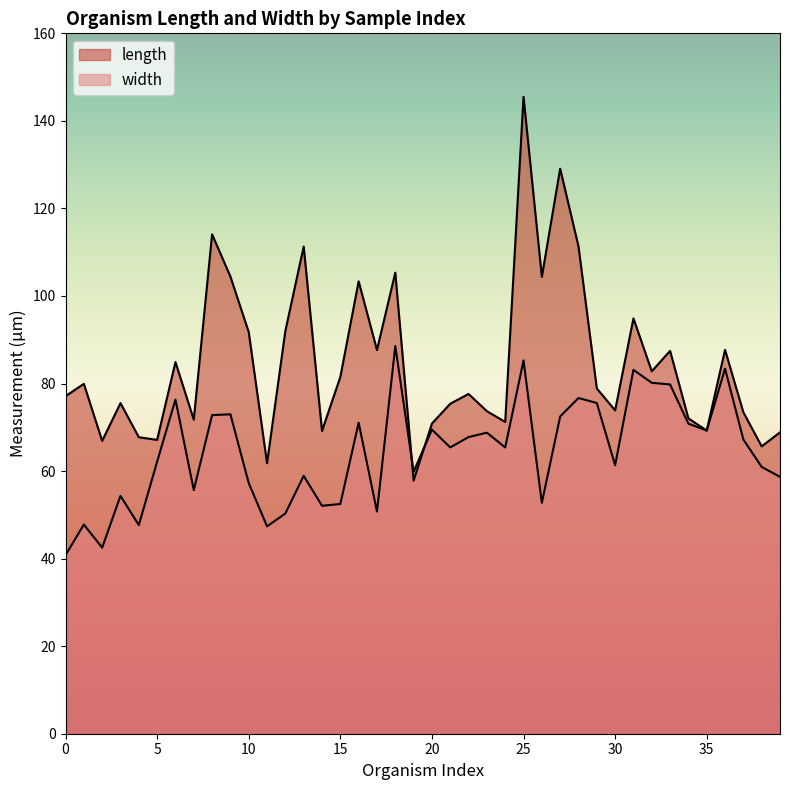

What are all the series names shown in the legend?

length, width